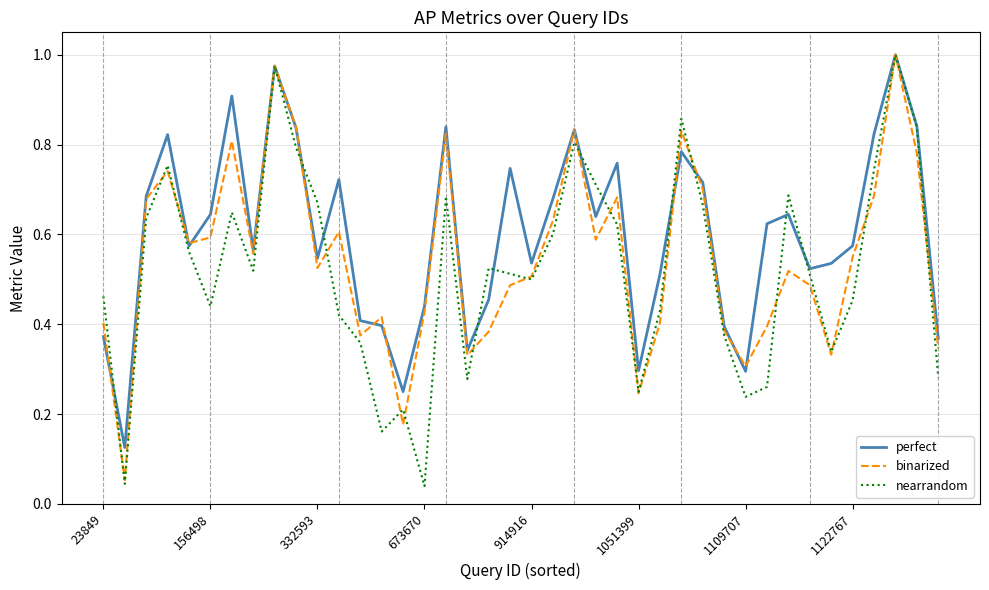

Which series has the largest total across all categories?

perfect